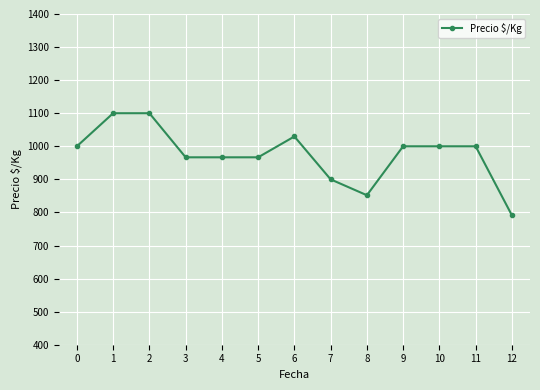

Approximately how many times larger is the value at 11 compared to 8?

1.2